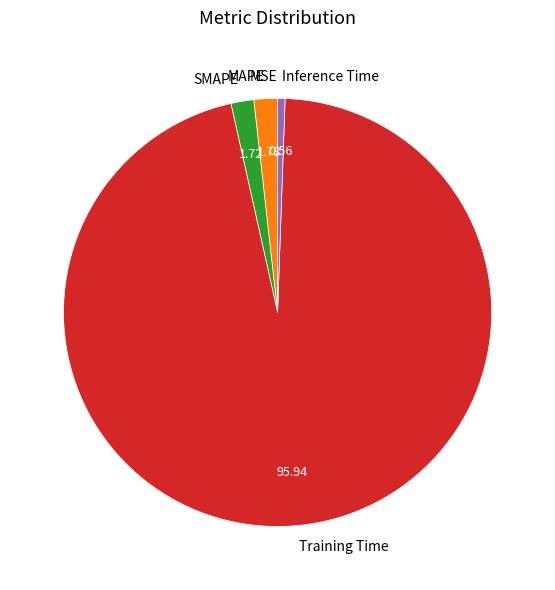

Does any single category account for the majority?

Yes